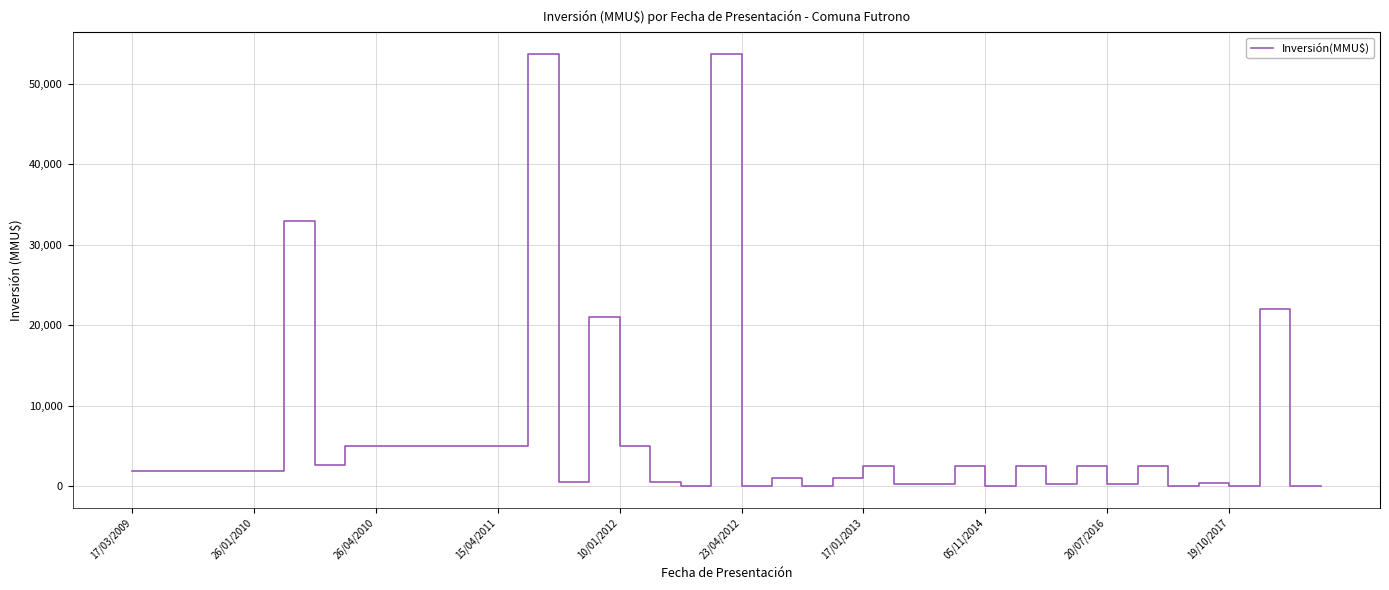

How many distinct data groups are displayed?

1